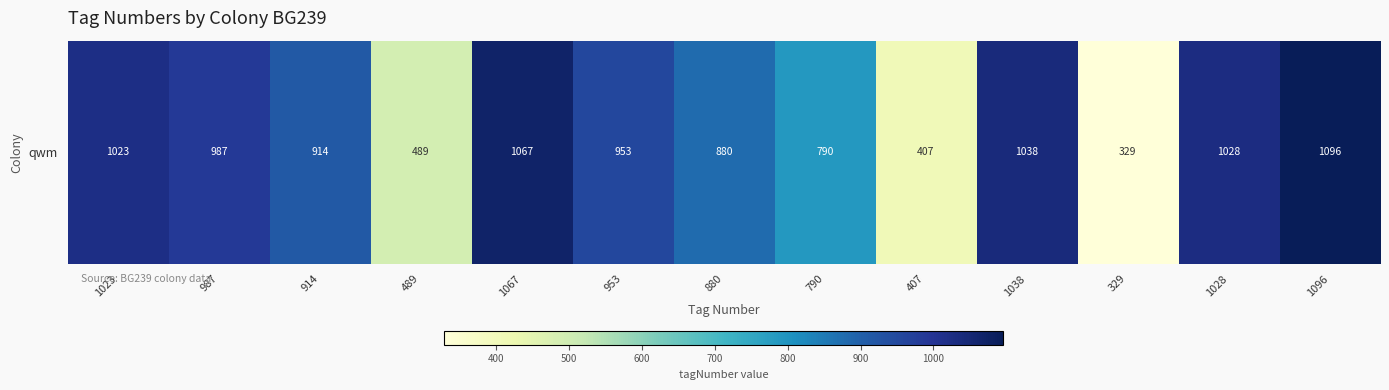

Between 1023 and 329, which is larger?

1023